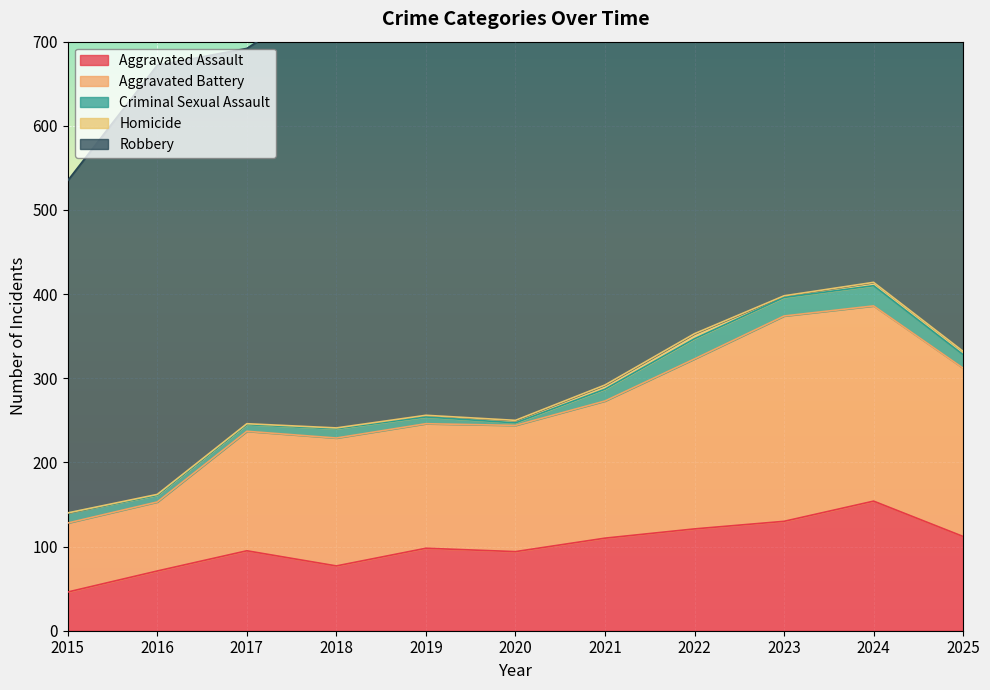

Which has a higher value, 2023 or 2018?

2023